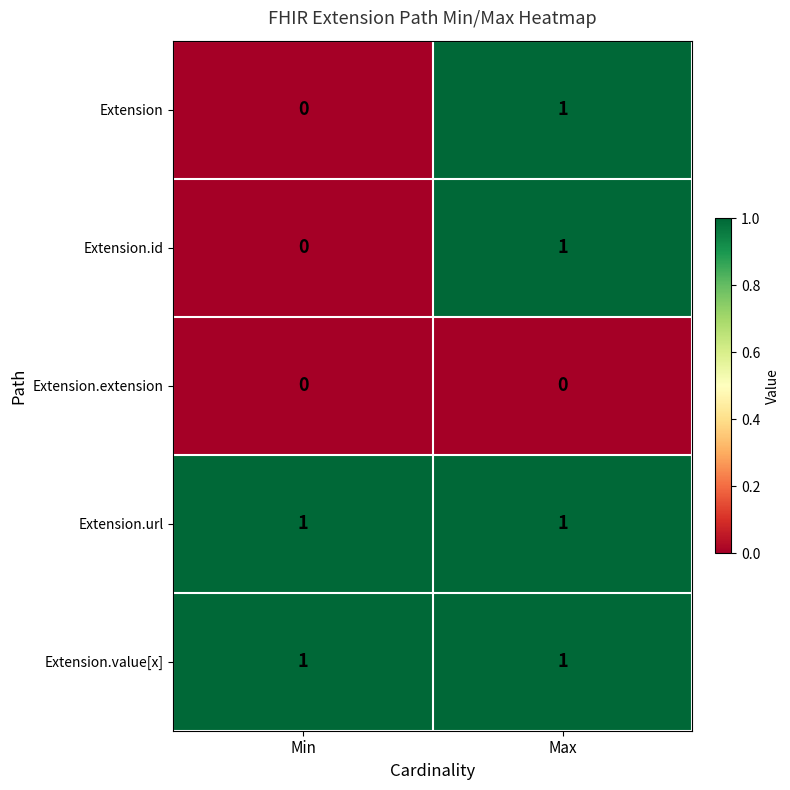

The value of Extension.id at Min is 0. True or false?

True